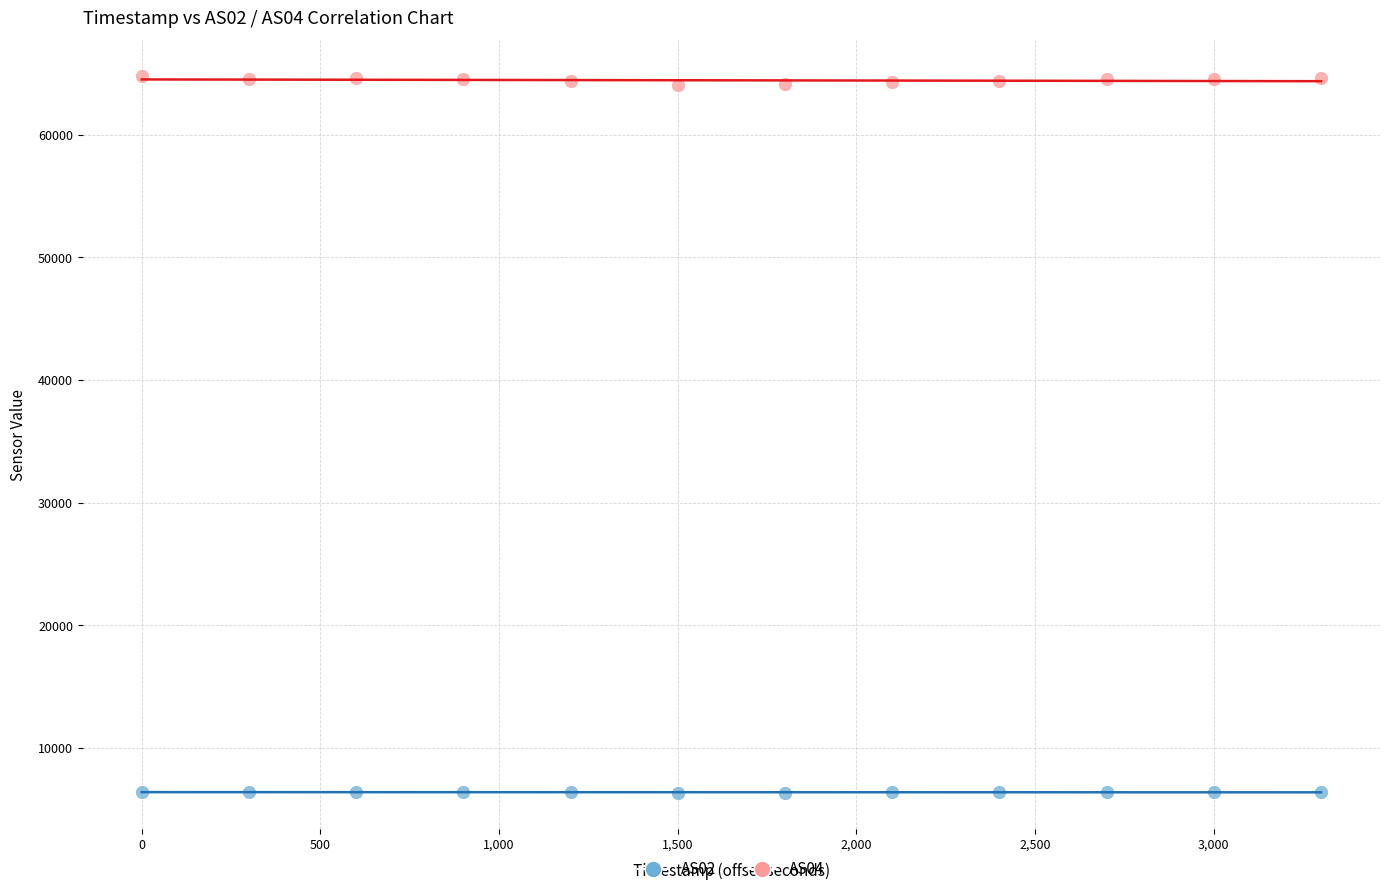

What is the X range (max minus min) for the scatter plot?

3300